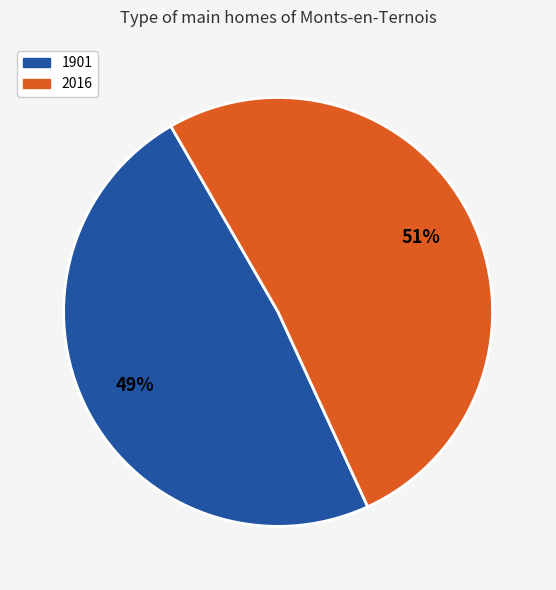

To the nearest percent, what is the average slice percentage?

50%